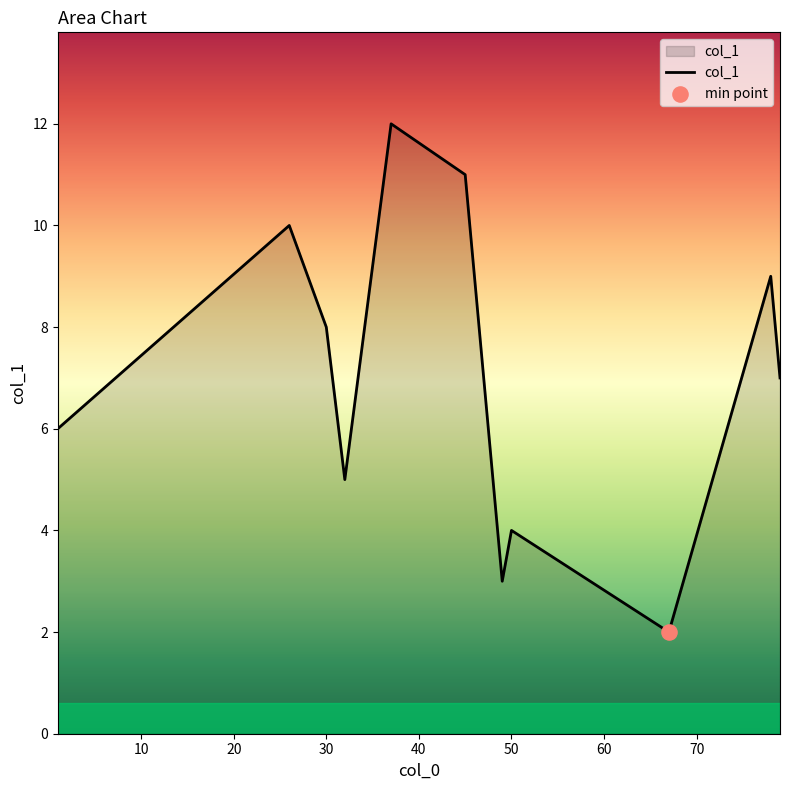

What is the difference between the maximum and minimum values?

10.0